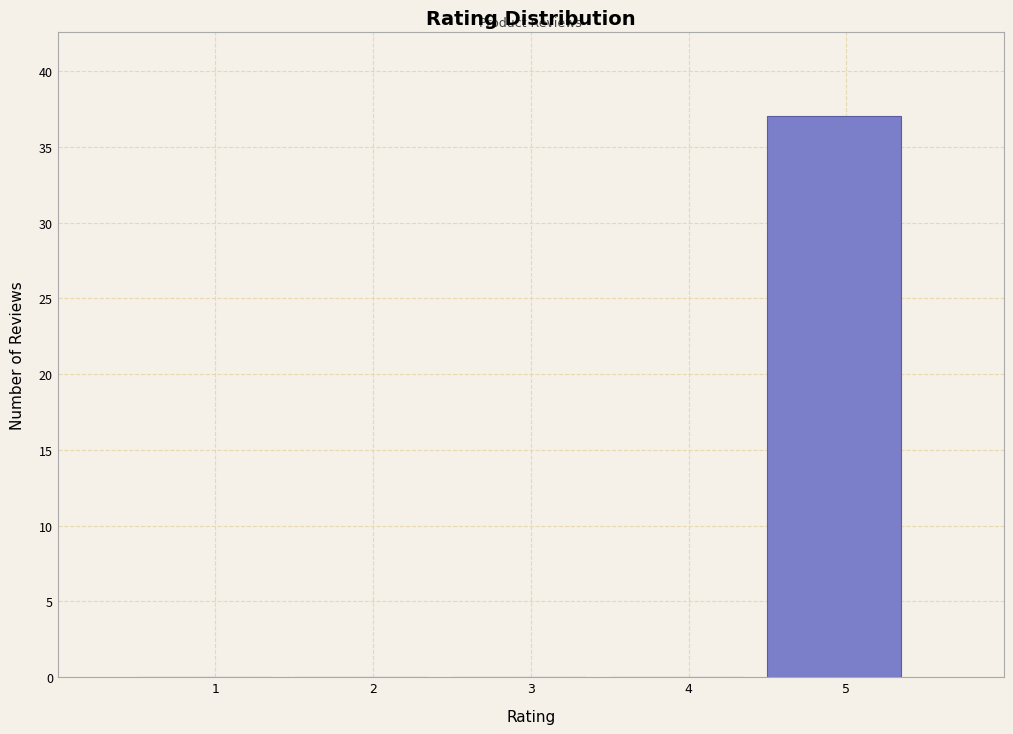

Reading left to right, extract all data points from this chart.

1=0	2=0	3=0	4=0	5=37